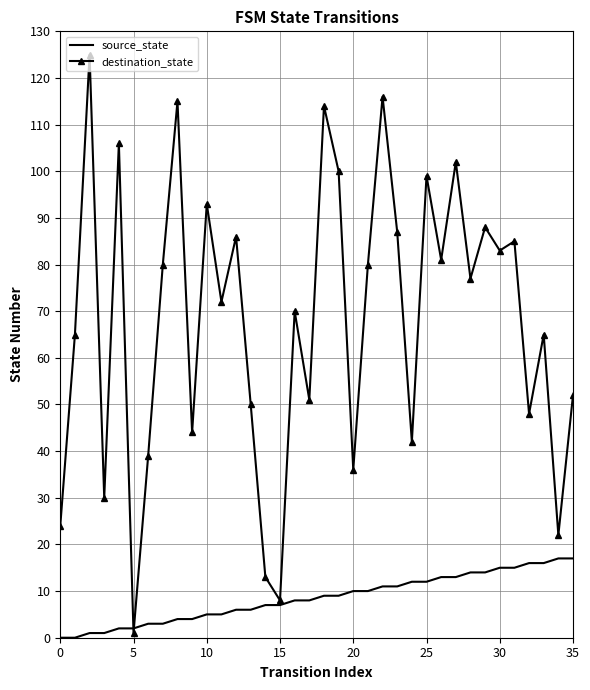

List the series in order of their peak value, lowest first.

source_state, destination_state